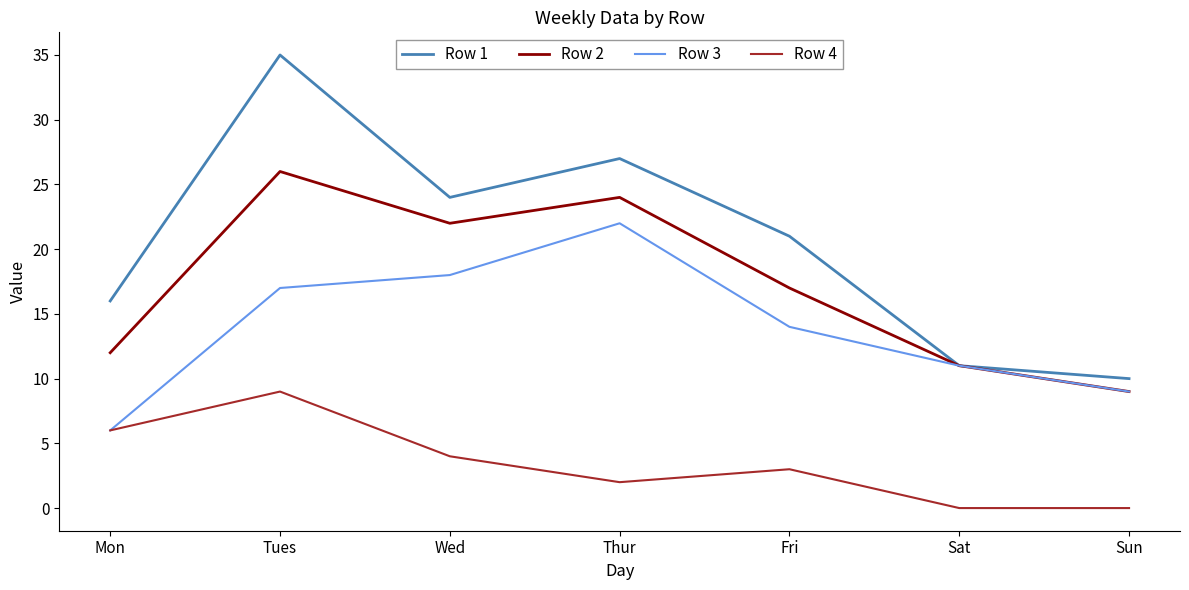

True or false: Row 2 and Row 4 intersect in this chart.

False